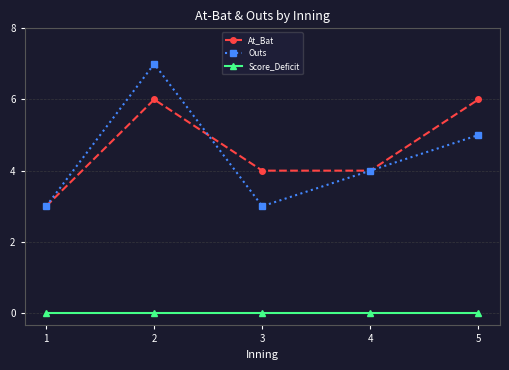

Which series changed the most between 4 and 5?

At_Bat